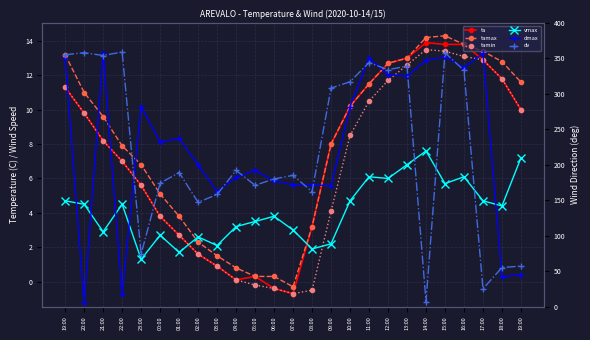

List the series in order of their peak value, lowest first.

vmax, tamin, ta, tamax, dmax, dv